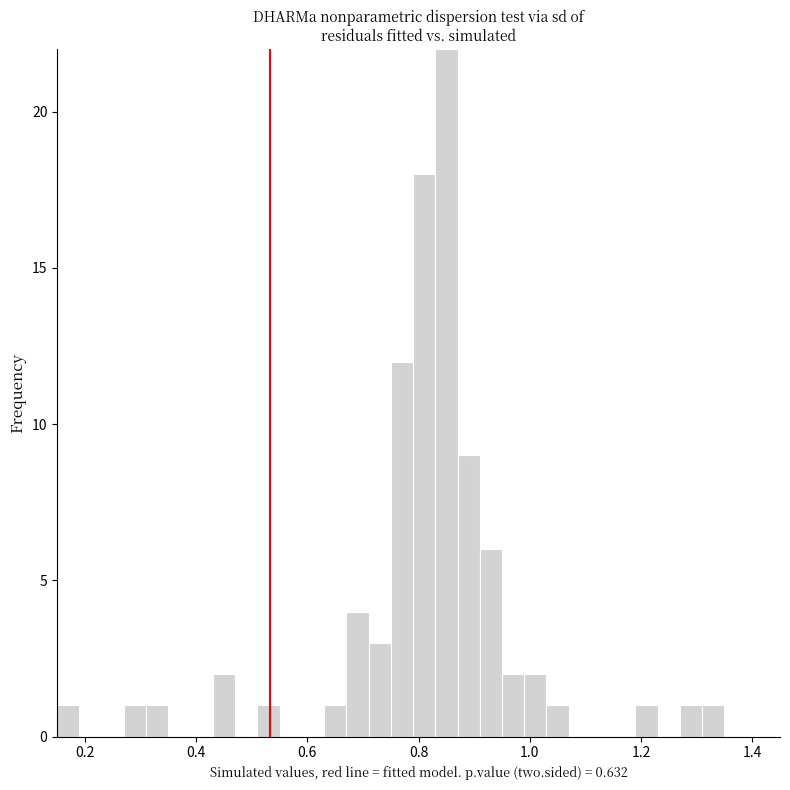

Around what value on the x-axis is the tallest bar? Give the approximate position of its centre, as read against the axis.

0.86